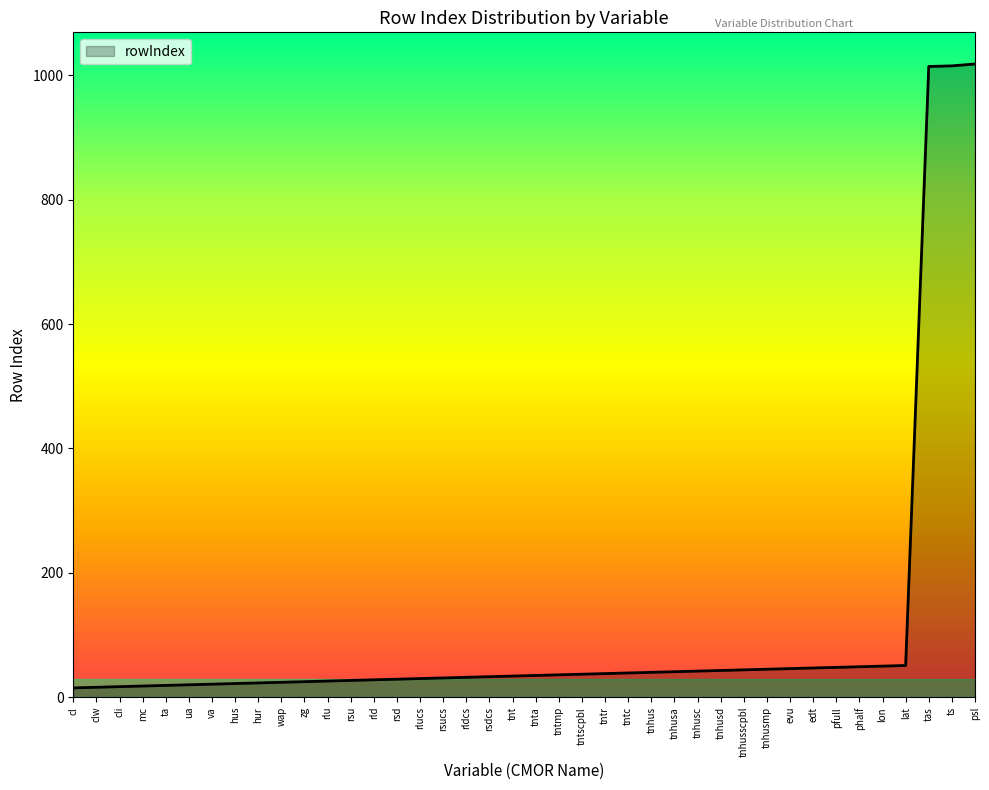

True or false: the data shows 662 at tas.

False